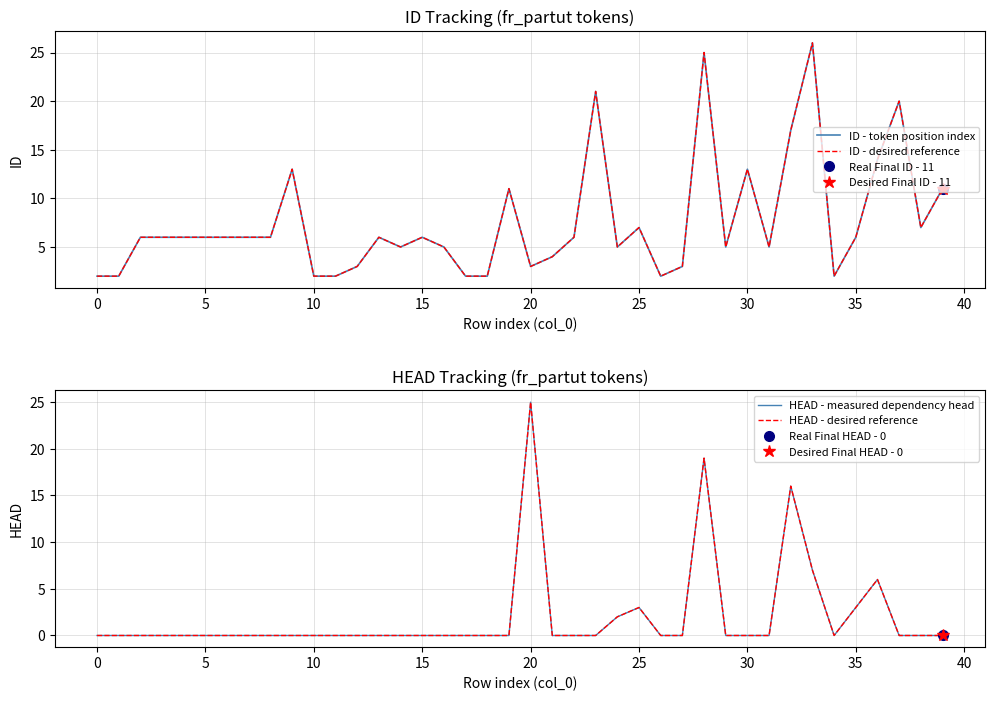

Is the value of ID - token position index at 20 greater than the value of ID - desired reference at 15?

No